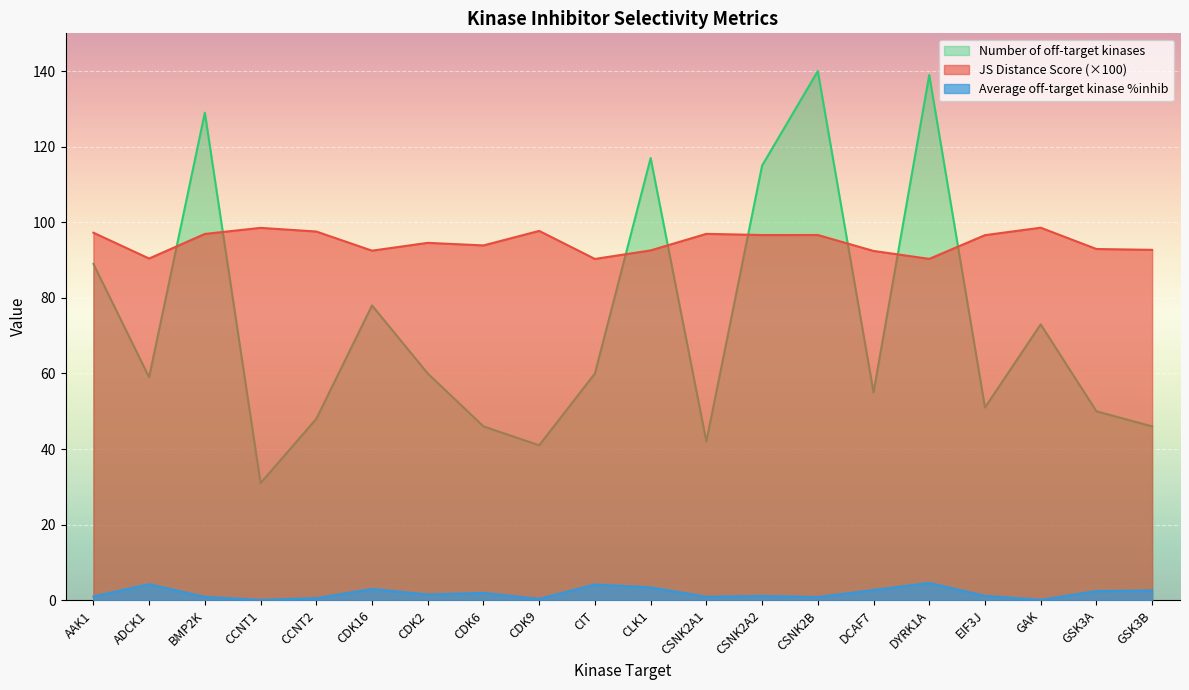

What is the difference between the highest and lowest values at BMP2K?

128.1